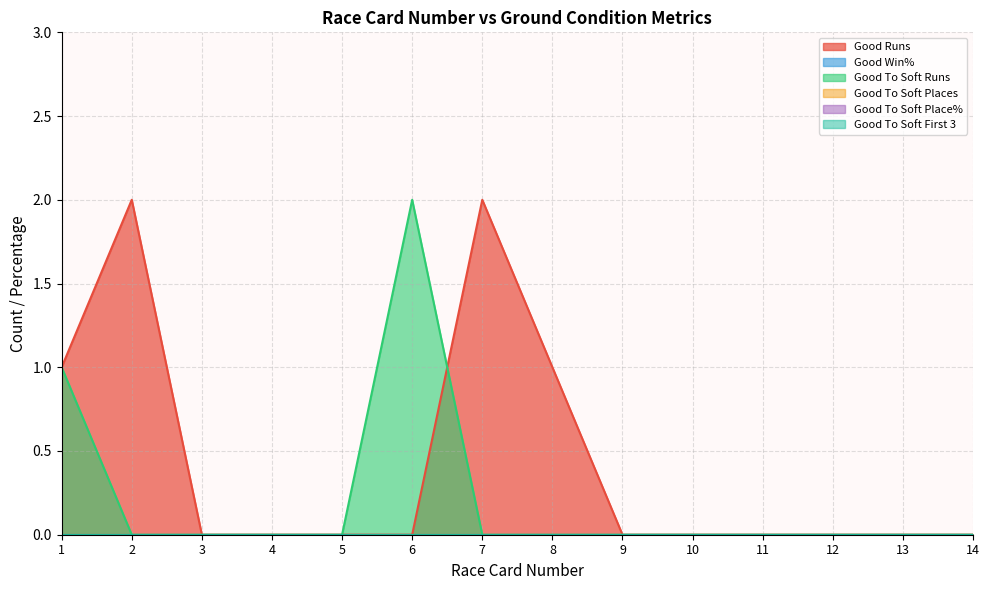

True or false: Good To Soft Places and Good To Soft First 3 intersect in this chart.

False